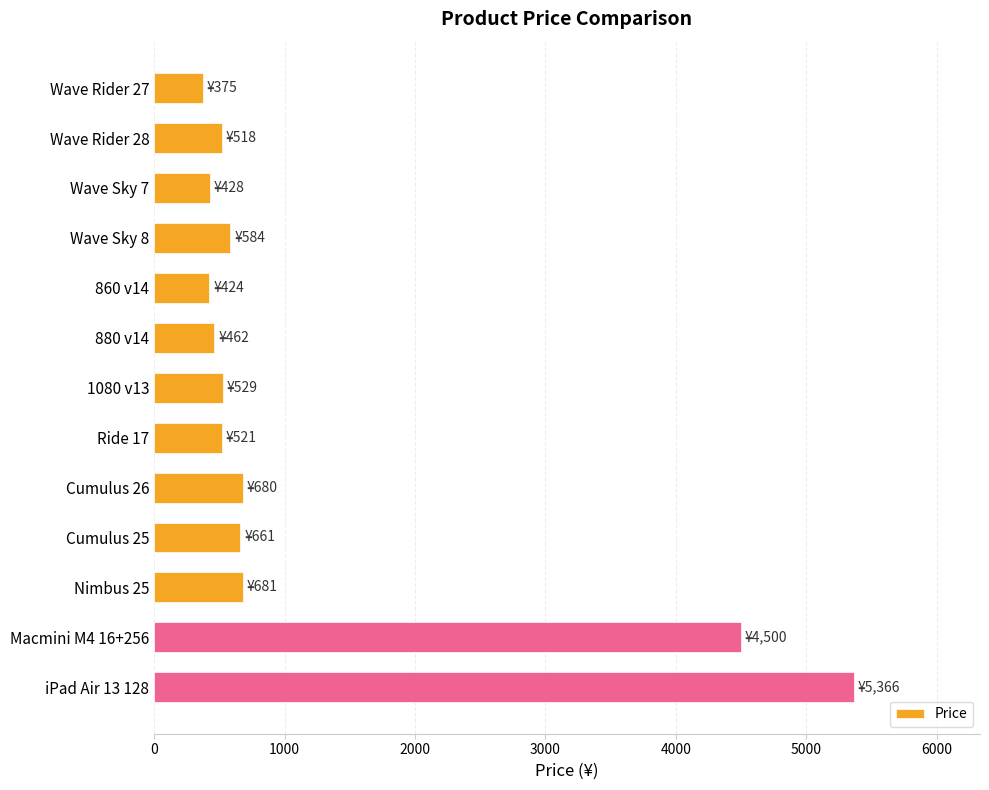

What is the minimum value shown in the chart?

375